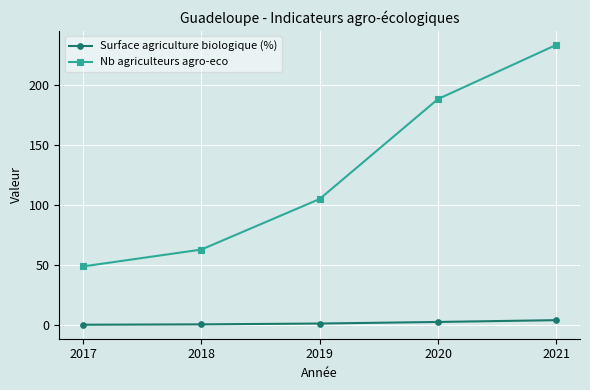

Is the value of Nb agriculteurs agro-eco at 2018 greater than the value of Surface agriculture biologique (%) at 2021?

Yes